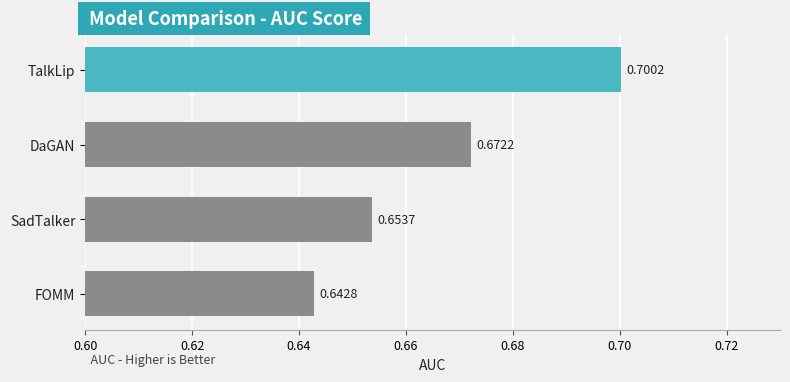

Which has a higher value, DaGAN or SadTalker?

DaGAN